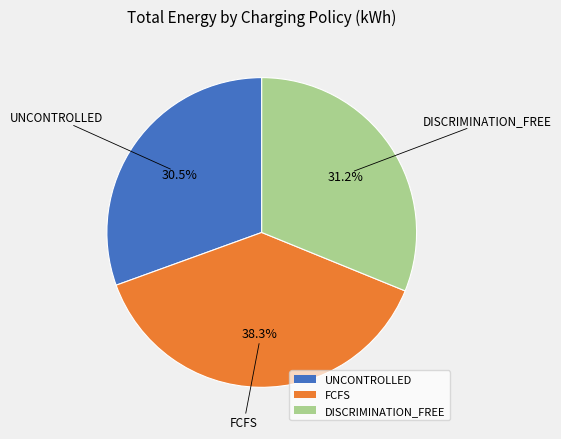

To the nearest percent, what is the difference between the largest and smallest slice percentages?

8%